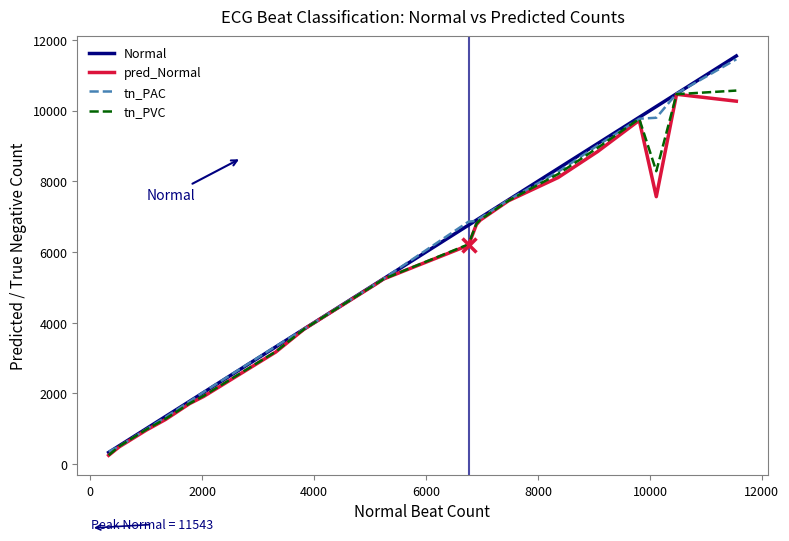

Does the chart have visible grid lines?

No